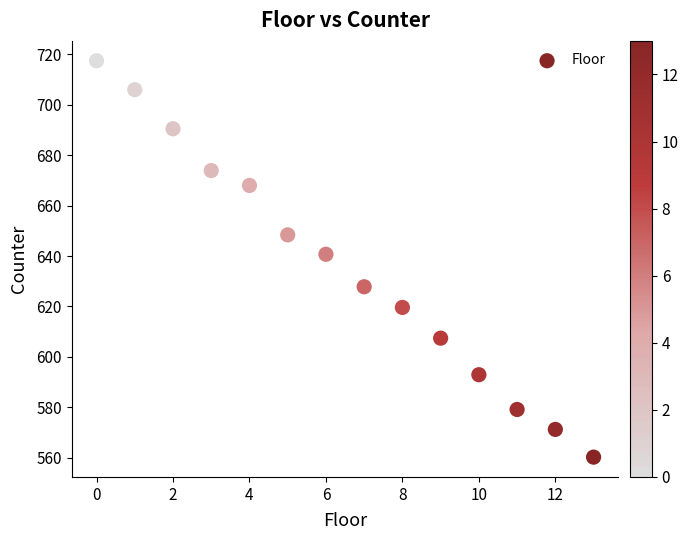

What Y value in the scatter plot is closest to 638?

640.7